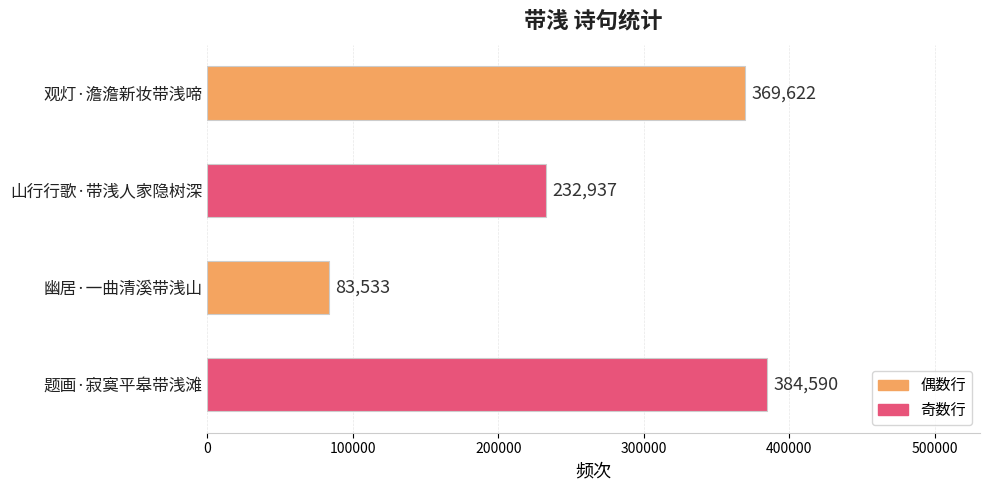

Rank the categories by value from highest to lowest.

题画·寂寞平皋带浅滩, 观灯·澹澹新妆带浅啼, 山行行歌·带浅人家隐树深, 幽居·一曲清溪带浅山